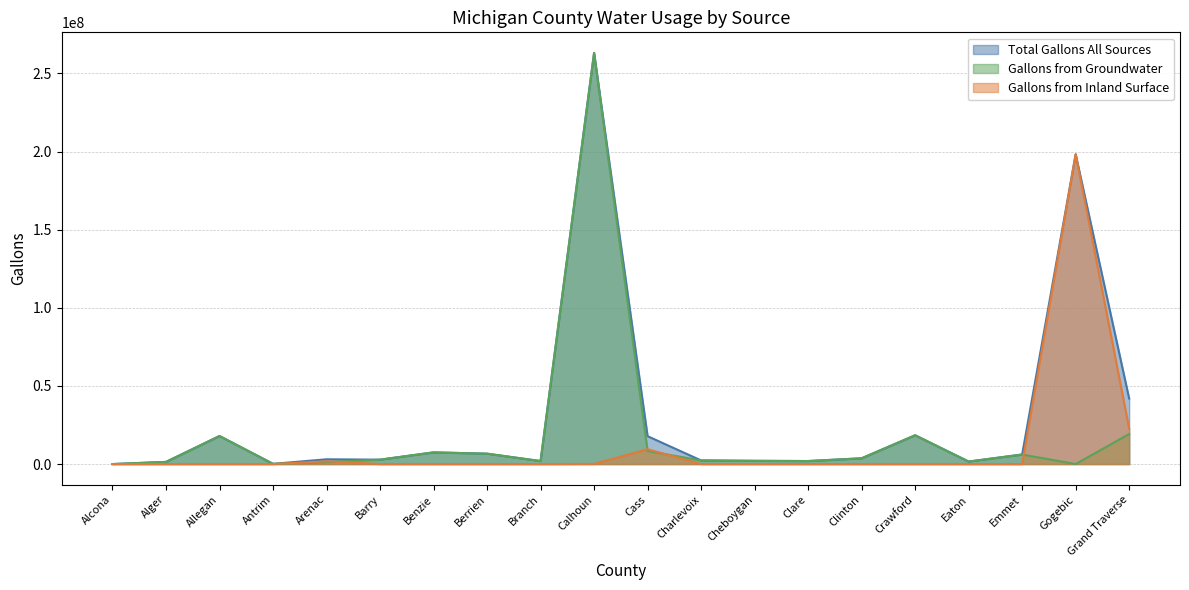

What is the label of the 19th point from the left?

Gogebic